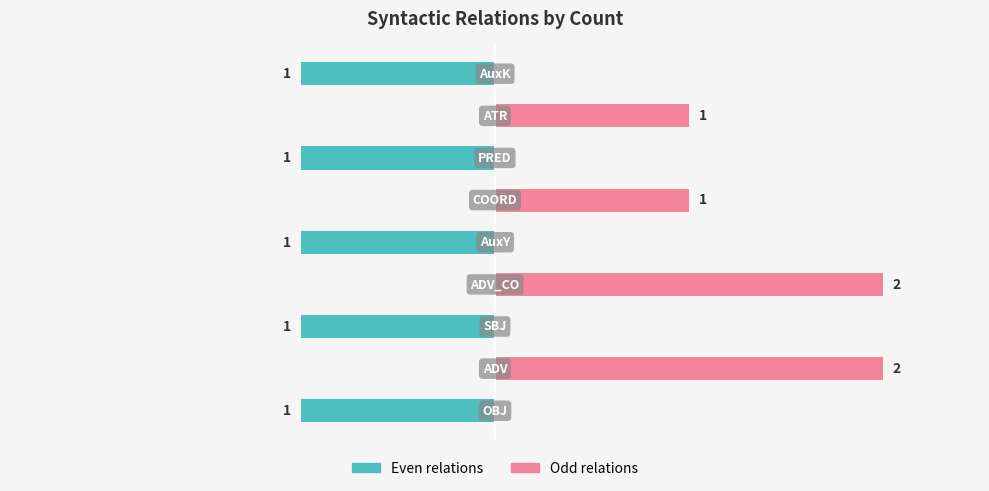

Which series has the largest total across all categories?

Odd relations